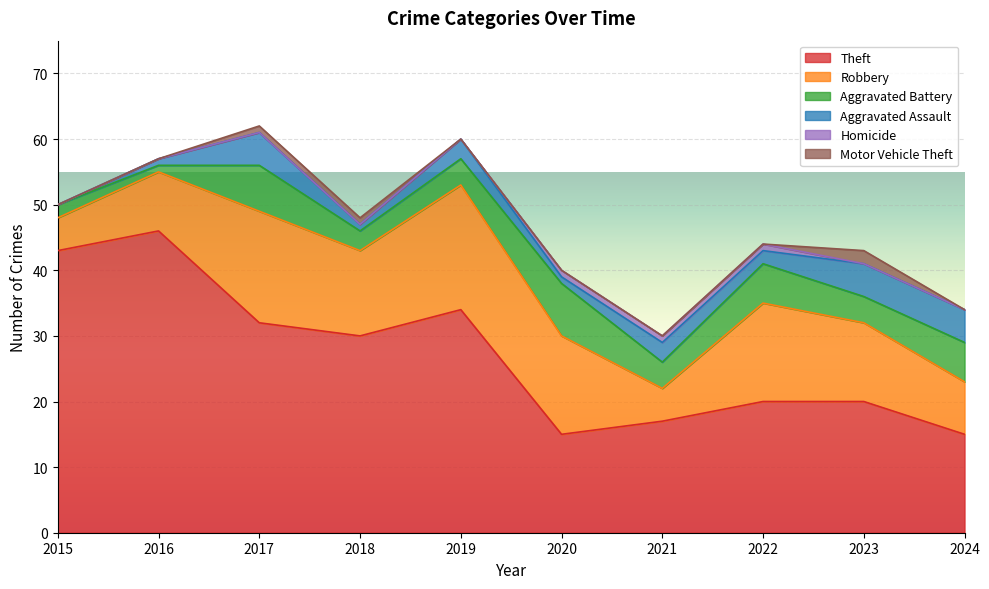

Which label corresponds to the largest value in the chart?

2016